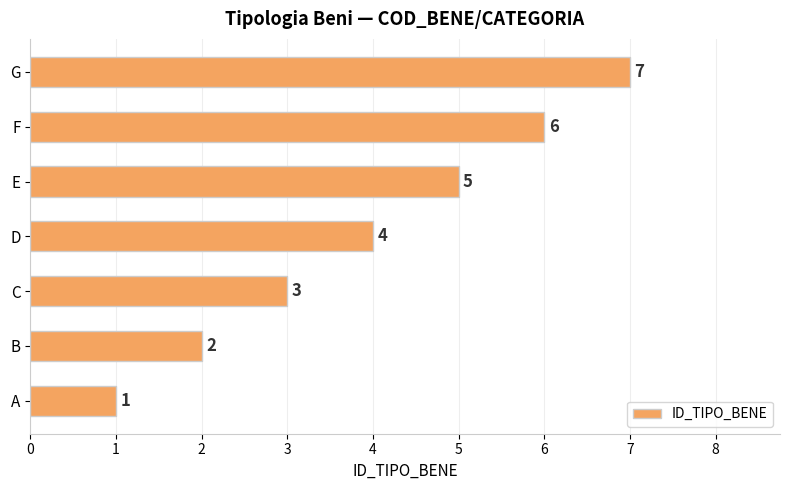

What is the change in value from C to D?

+1